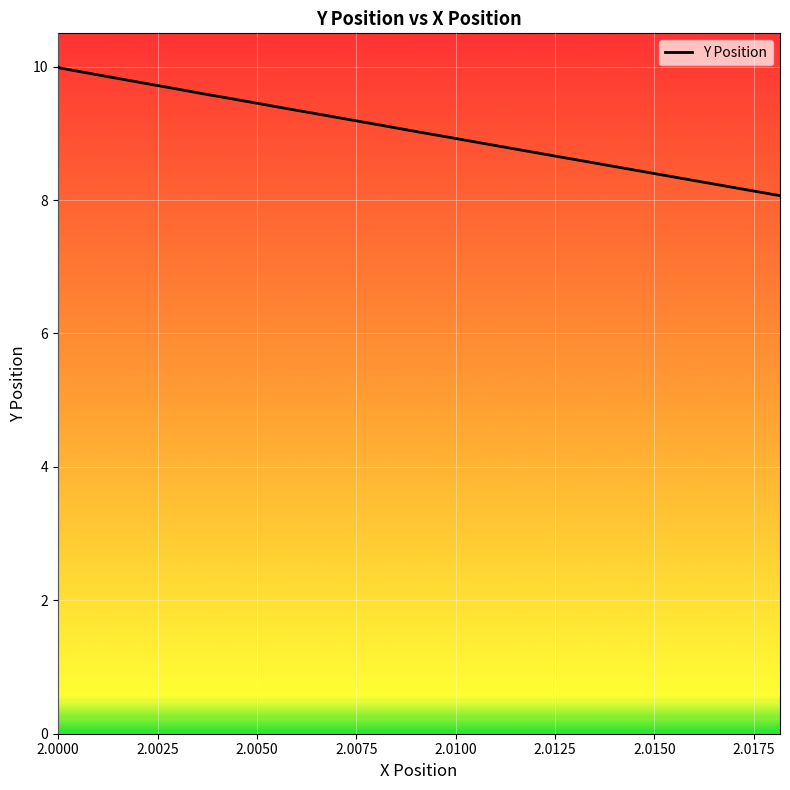

What is the difference between the maximum and minimum values?

1.9